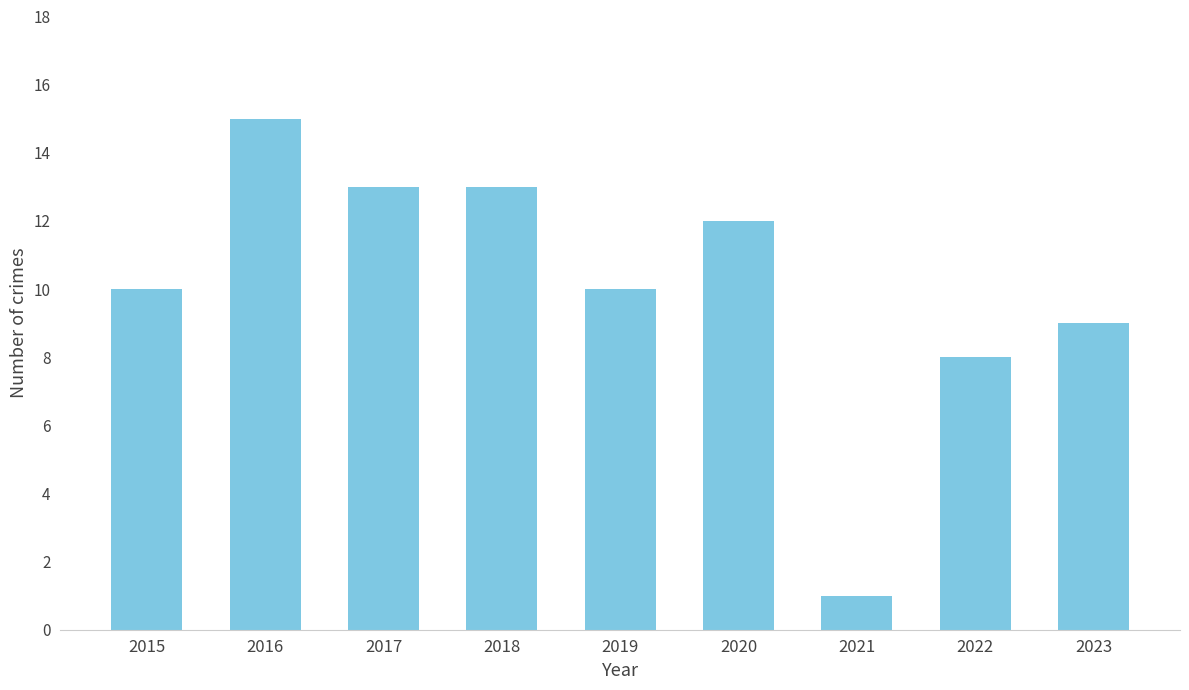

Are the bars horizontal?

No